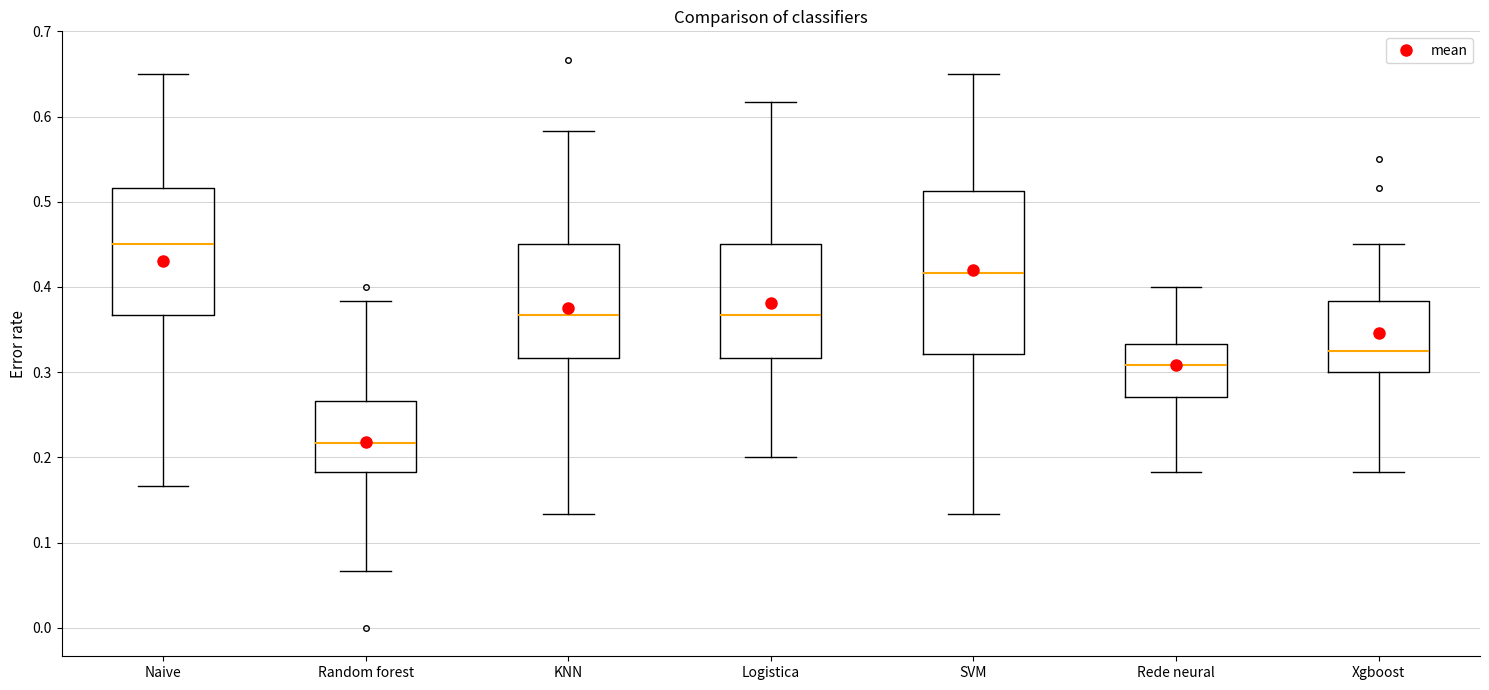

Where does the median line of the box for Logistica sit on the y-axis? The values are not printed on the chart, so give them approximately, as read against the axis.

0.37